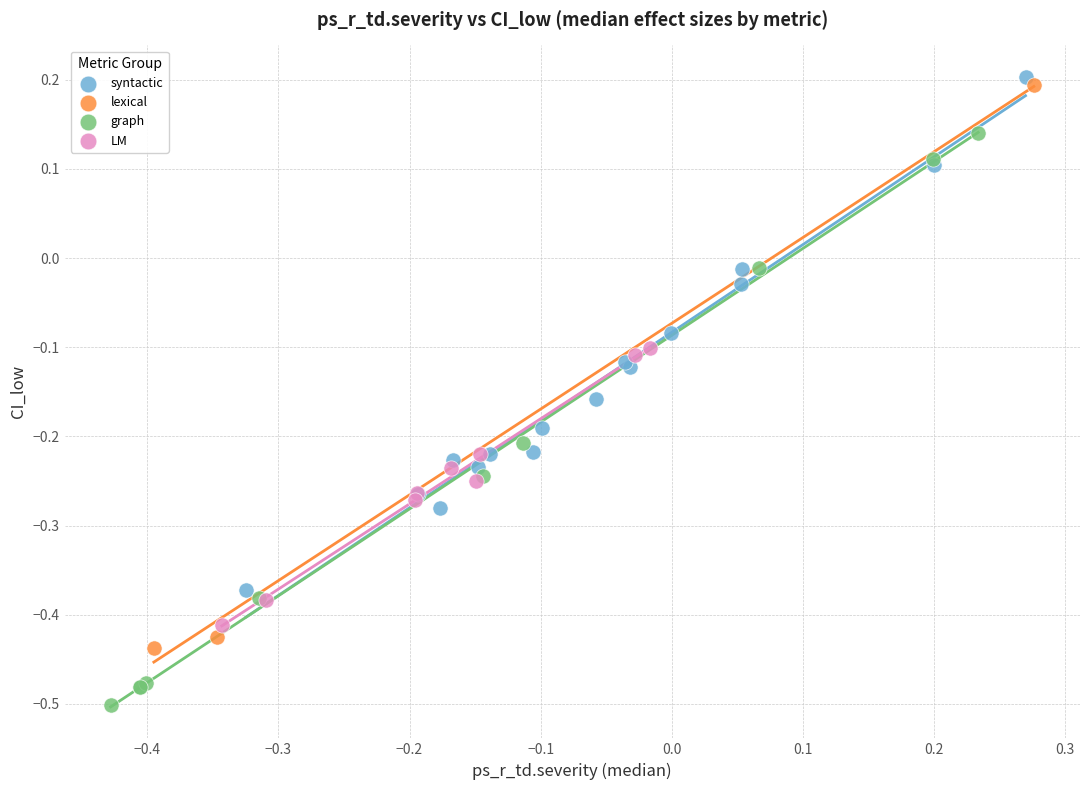

Which series contains the lowest Y value?

graph